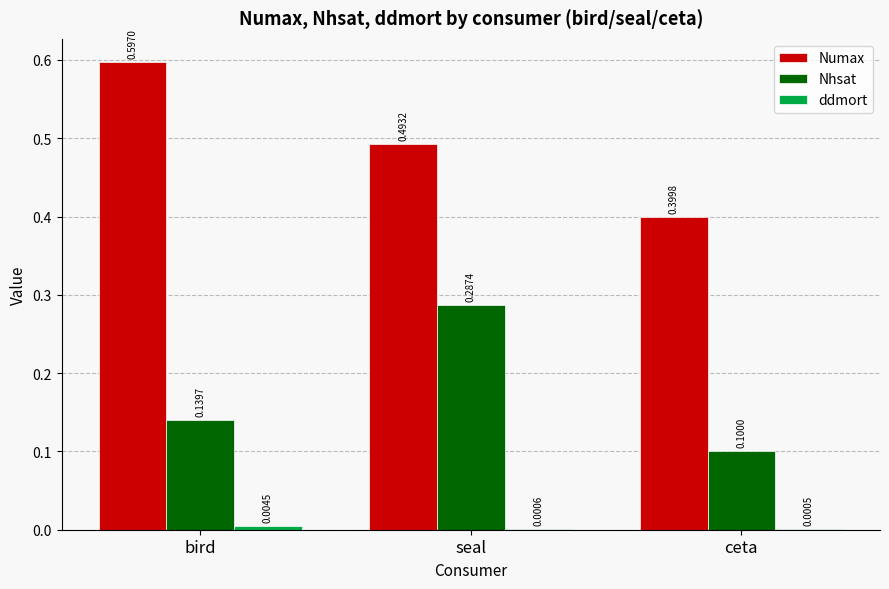

Which label corresponds to the largest value in the chart?

bird